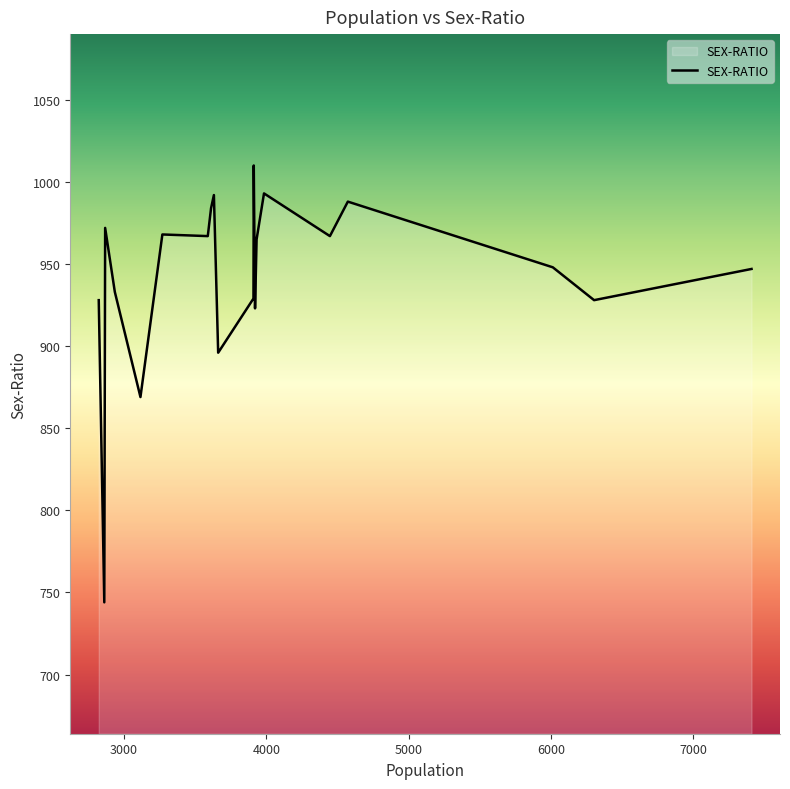

What is the difference between the second highest and second lowest values?

124